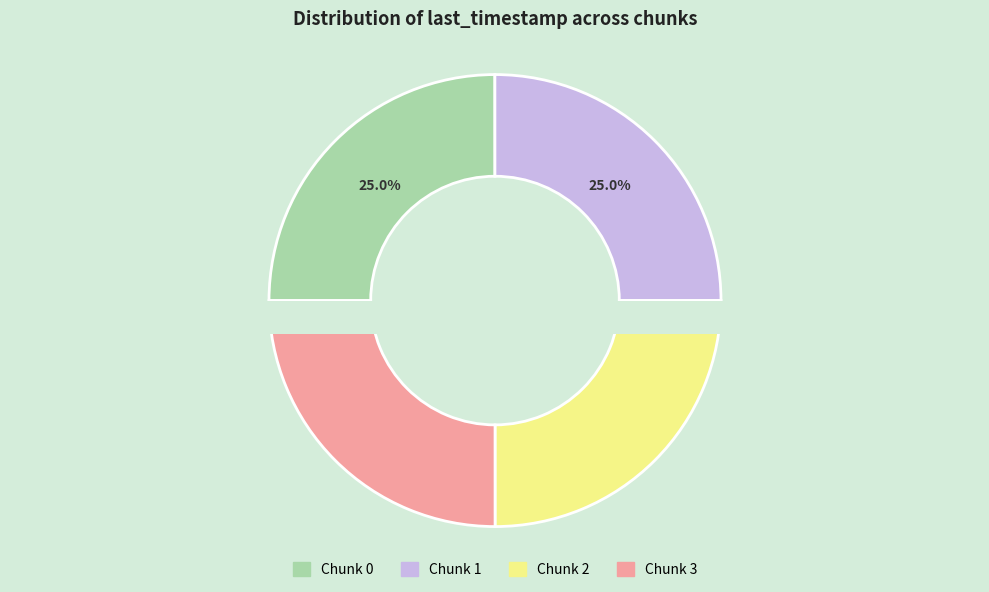

Count the number of slices in the pie.

4